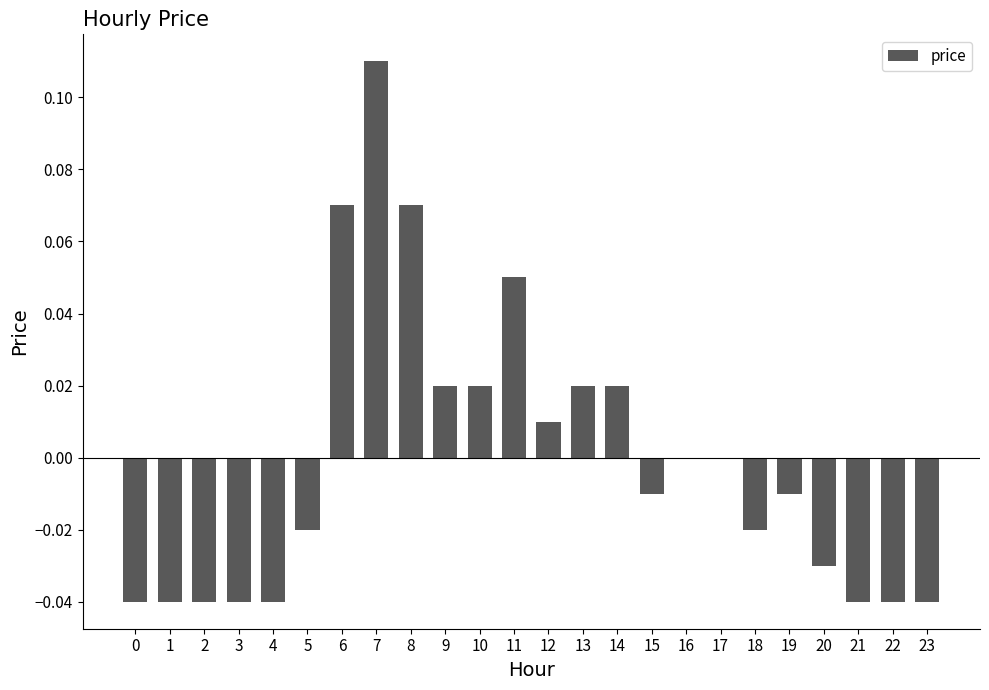

Is it true that the value at 3 is -0.0?

True